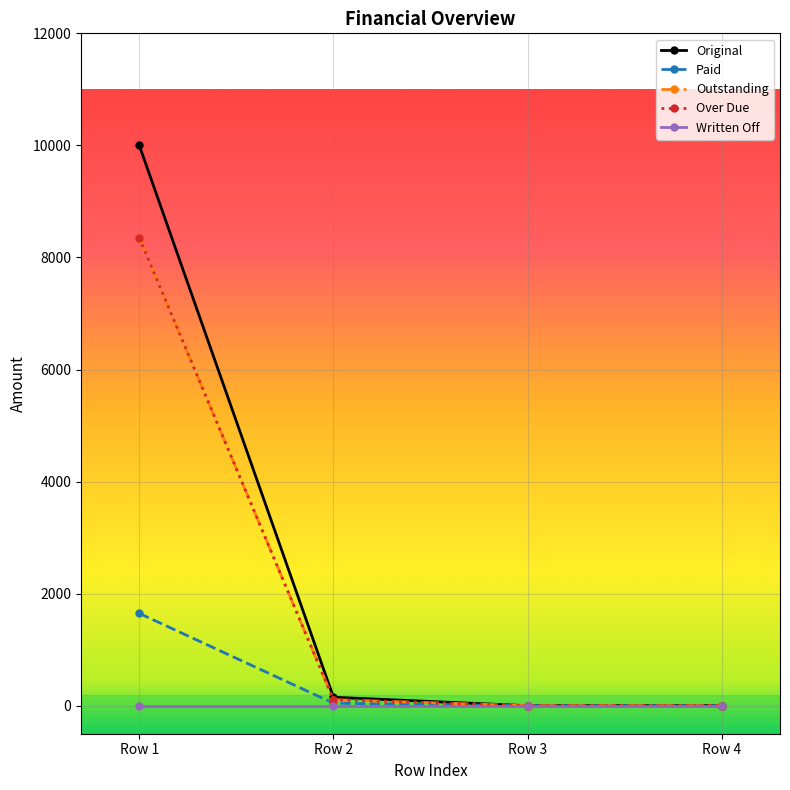

Is this an area chart (filled region under the line)?

No